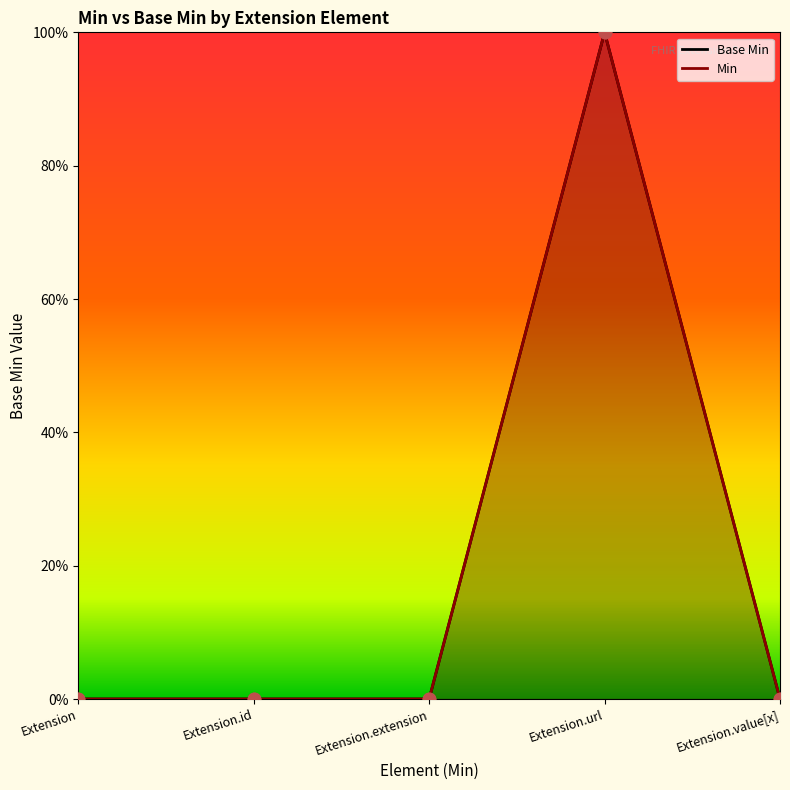

Which series has the widest spread of Y values?

Base Min